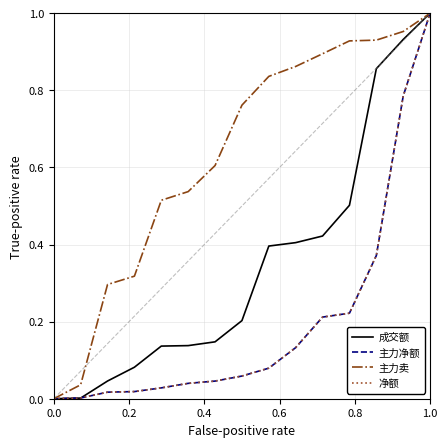

What is the maximum value for 净额?

1.0